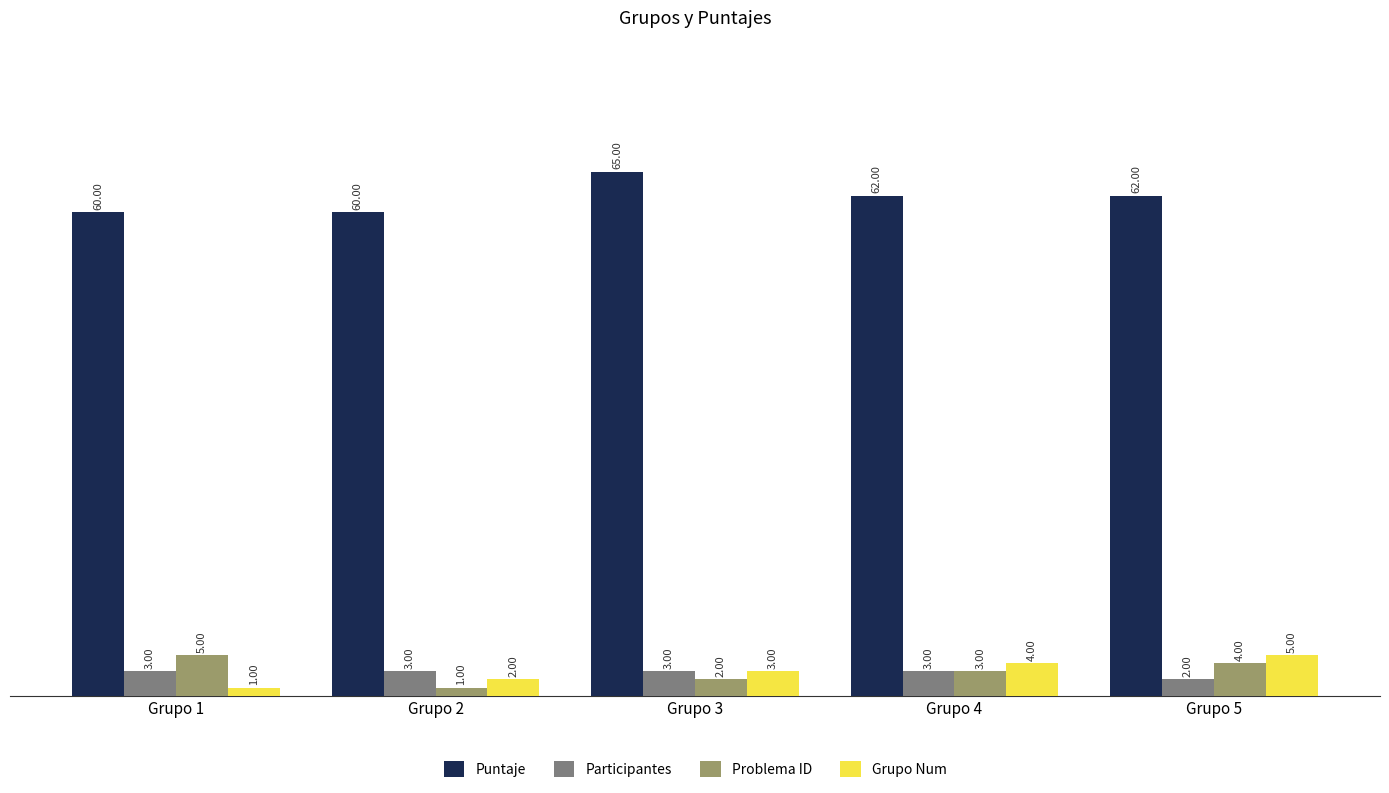

Which category has the highest value across all series?

Grupo 3